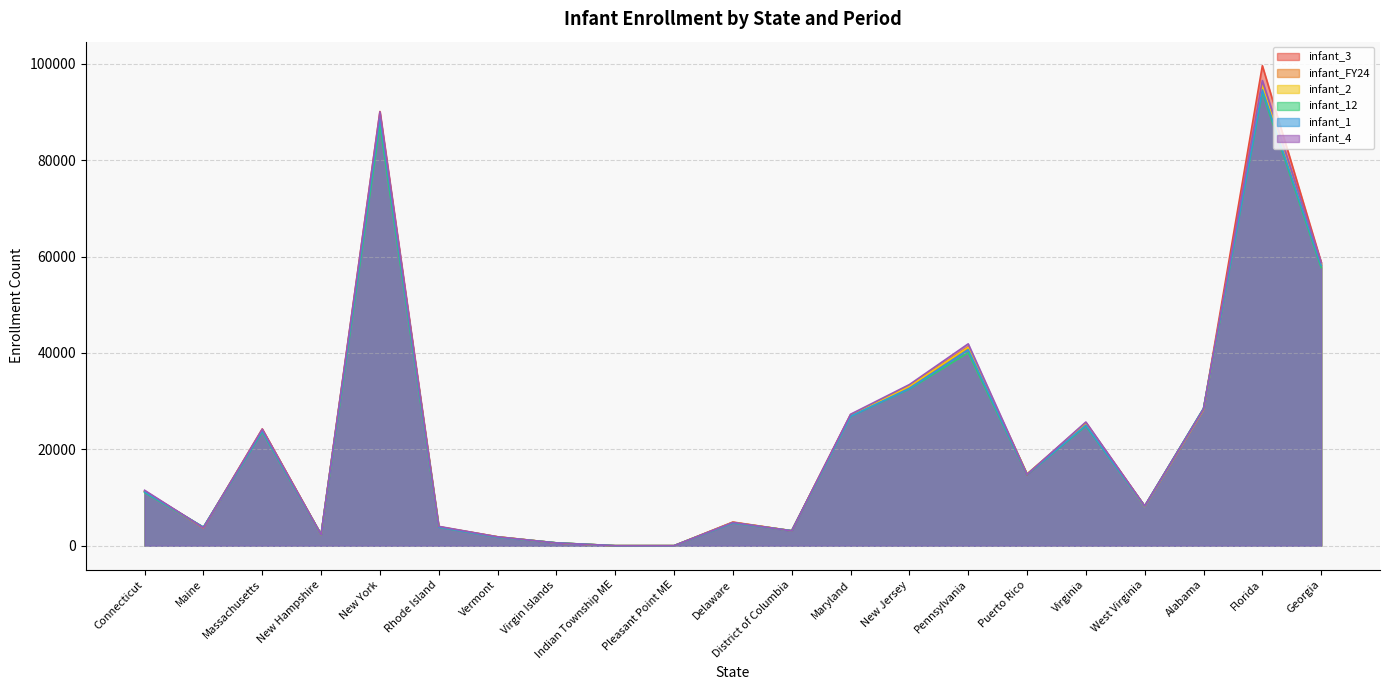

Reading left to right, transcribe all the data shown in this chart.

infant_3: Connecticut=11333.0	Maine=3722.0	Massachusetts=24238.0	New Hampshire=2295.0	New York=90091.0	Rhode Island=3941.0	Vermont=1860.0	Virgin Islands=581.0	Indian Township ME=10.0	Pleasant Point ME=11.0	Delaware=4920.0	District of Columbia=3101.0	Maryland=27122.0	New Jersey=33125.0	Pennsylvania=41261.0	Puerto Rico=14697.0	Virginia=25436.0	West Virginia=8206.0	Alabama=28305.0	Florida=99598.0	Georgia=58834.0
infant_FY24: Connecticut=11317.9	Maine=3802.7	Massachusetts=23989.8	New Hampshire=2310.9	New York=89009.1	Rhode Island=3923.3	Vermont=1824.8	Virgin Islands=585.3	Indian Township ME=10.2	Pleasant Point ME=9.4	Delaware=4832.2	District of Columbia=3108.8	Maryland=27154.6	New Jersey=33122.3	Pennsylvania=41072.7	Puerto Rico=14855.6	Virginia=25504.1	West Virginia=8235.4	Alabama=28477.3	Florida=95858.0	Georgia=58577.2
infant_2: Connecticut=11253.0	Maine=3735.0	Massachusetts=24020.0	New Hampshire=2305.0	New York=89172.0	Rhode Island=3948.0	Vermont=1841.0	Virgin Islands=588.0	Indian Township ME=10.0	Pleasant Point ME=11.0	Delaware=4838.0	District of Columbia=3125.0	Maryland=26895.0	New Jersey=33098.0	Pennsylvania=41172.0	Puerto Rico=14907.0	Virginia=25206.0	West Virginia=8141.0	Alabama=28209.0	Florida=95401.0	Georgia=58357.0
infant_12: Connecticut=11042.0	Maine=3851.0	Massachusetts=23647.0	New Hampshire=2295.0	New York=87367.0	Rhode Island=3860.0	Vermont=1773.0	Virgin Islands=600.0	Indian Township ME=12.0	Pleasant Point ME=12.0	Delaware=4728.0	District of Columbia=3096.0	Maryland=26835.0	New Jersey=32518.0	Pennsylvania=40053.0	Puerto Rico=14754.0	Virginia=24838.0	West Virginia=8226.0	Alabama=28433.0	Florida=94053.0	Georgia=57710.0
infant_1: Connecticut=11203.0	Maine=3848.0	Massachusetts=23839.0	New Hampshire=2309.0	New York=88792.0	Rhode Island=3870.0	Vermont=1779.0	Virgin Islands=604.0	Indian Township ME=12.0	Pleasant Point ME=11.0	Delaware=4758.0	District of Columbia=3124.0	Maryland=26874.0	New Jersey=32615.0	Pennsylvania=40674.0	Puerto Rico=14793.0	Virginia=25017.0	West Virginia=8222.0	Alabama=28481.0	Florida=94577.0	Georgia=58196.0
infant_4: Connecticut=11510.0	Maine=3720.0	Massachusetts=24175.0	New Hampshire=2314.0	New York=90005.0	Rhode Island=4025.0	Vermont=1855.0	Virgin Islands=567.0	Indian Township ME=10.0	Pleasant Point ME=12.0	Delaware=4844.0	District of Columbia=3086.0	Maryland=27280.0	New Jersey=33434.0	Pennsylvania=41890.0	Puerto Rico=14813.0	Virginia=25673.0	West Virginia=8244.0	Alabama=28336.0	Florida=96520.0	Georgia=58776.0